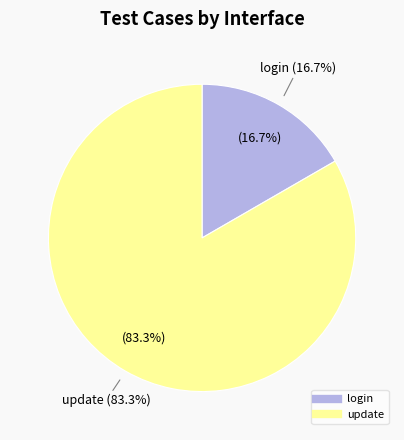

To the nearest percent, what is the difference between the largest and smallest slice percentages?

67%